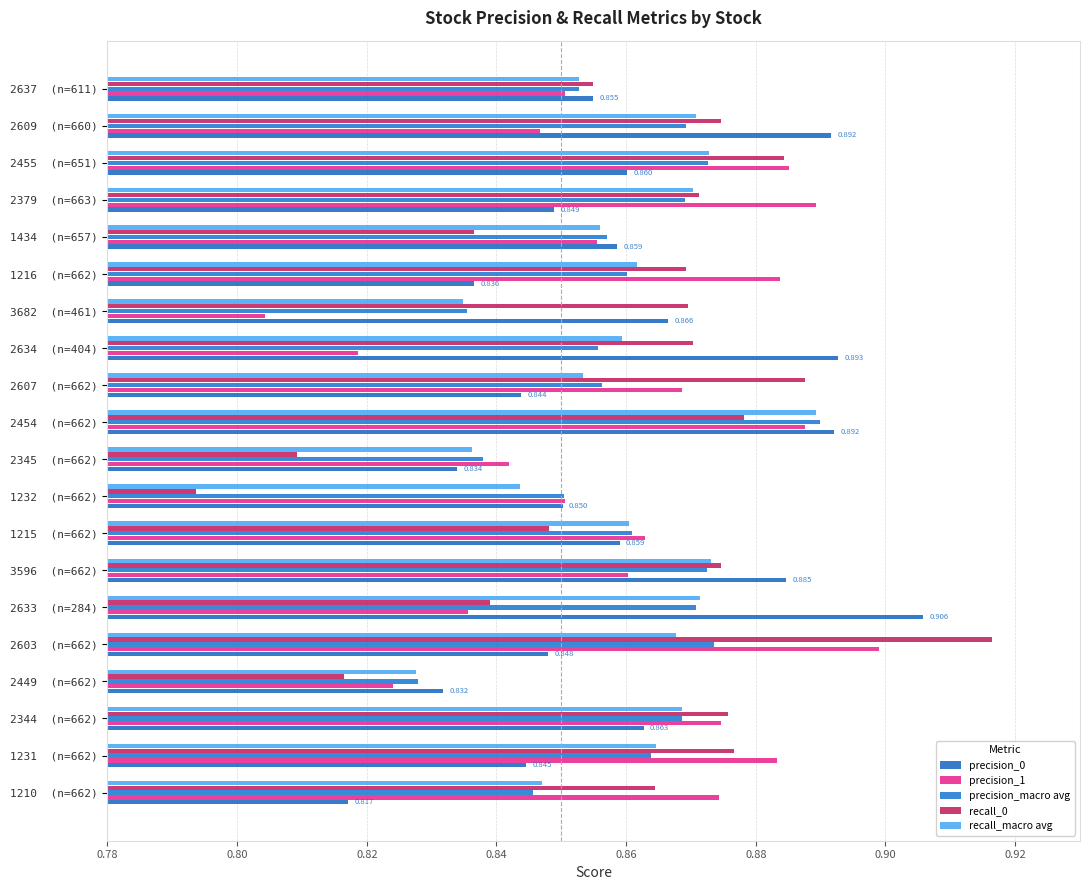

Reading right to left, transcribe all the data shown in this chart.

precision_0: 0.9	0.9	0.9	0.8	0.9	0.8	0.9	0.9	0.8	0.9	0.8	0.9	0.9	0.9	0.9	0.8	0.8	0.9	0.8	0.8
precision_1: 0.9	0.8	0.9	0.9	0.9	0.9	0.8	0.8	0.9	0.9	0.8	0.9	0.9	0.9	0.8	0.9	0.8	0.9	0.9	0.9
precision_macro avg: 0.9	0.9	0.9	0.9	0.9	0.9	0.8	0.9	0.9	0.9	0.8	0.9	0.9	0.9	0.9	0.9	0.8	0.9	0.9	0.8
recall_0: 0.9	0.9	0.9	0.9	0.8	0.9	0.9	0.9	0.9	0.9	0.8	0.8	0.8	0.9	0.8	0.9	0.8	0.9	0.9	0.9
recall_macro avg: 0.9	0.9	0.9	0.9	0.9	0.9	0.8	0.9	0.9	0.9	0.8	0.8	0.9	0.9	0.9	0.9	0.8	0.9	0.9	0.8